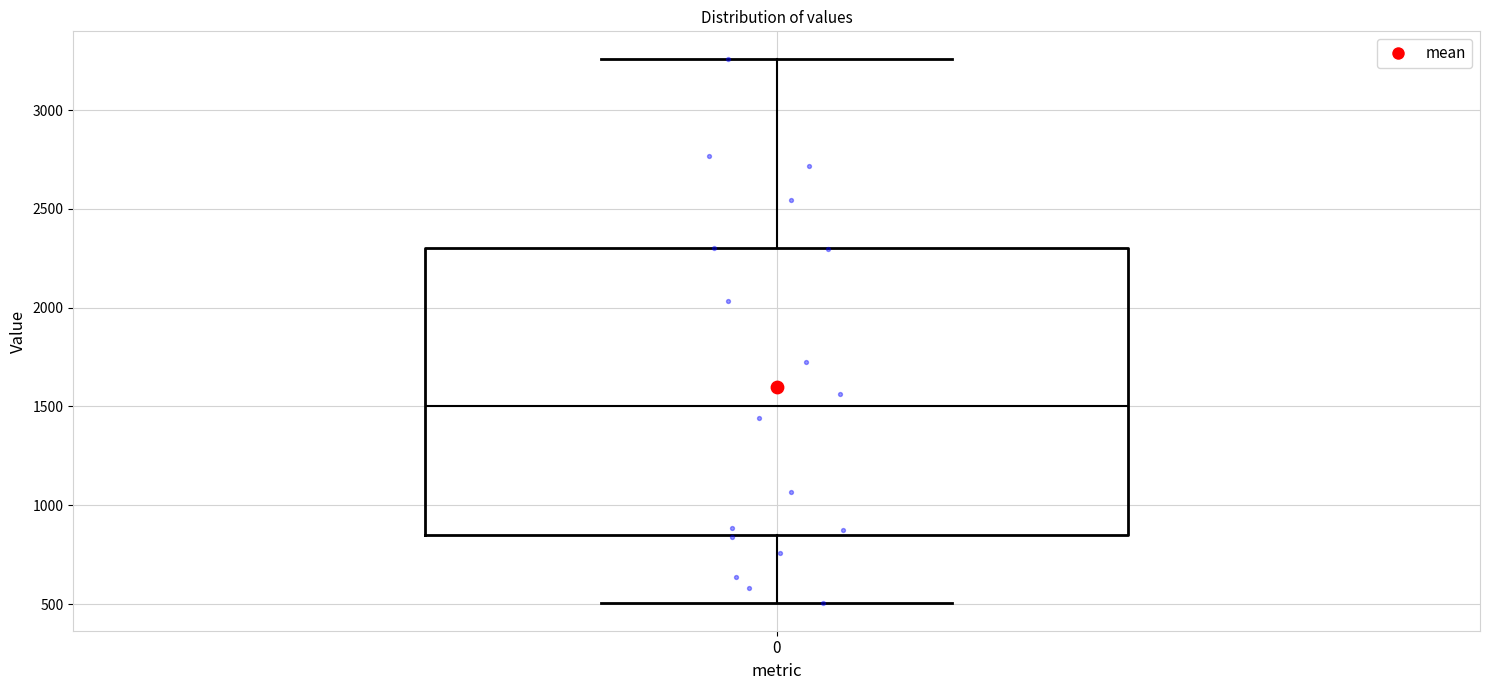

Read this box plot against the y-axis: the position of the median line, the range covered by the box, and the ends of both whiskers. The values are not printed on the chart, so give them approximately, as read against the axis.

median 1500, box 850 to 2300, whiskers 500 to 3250